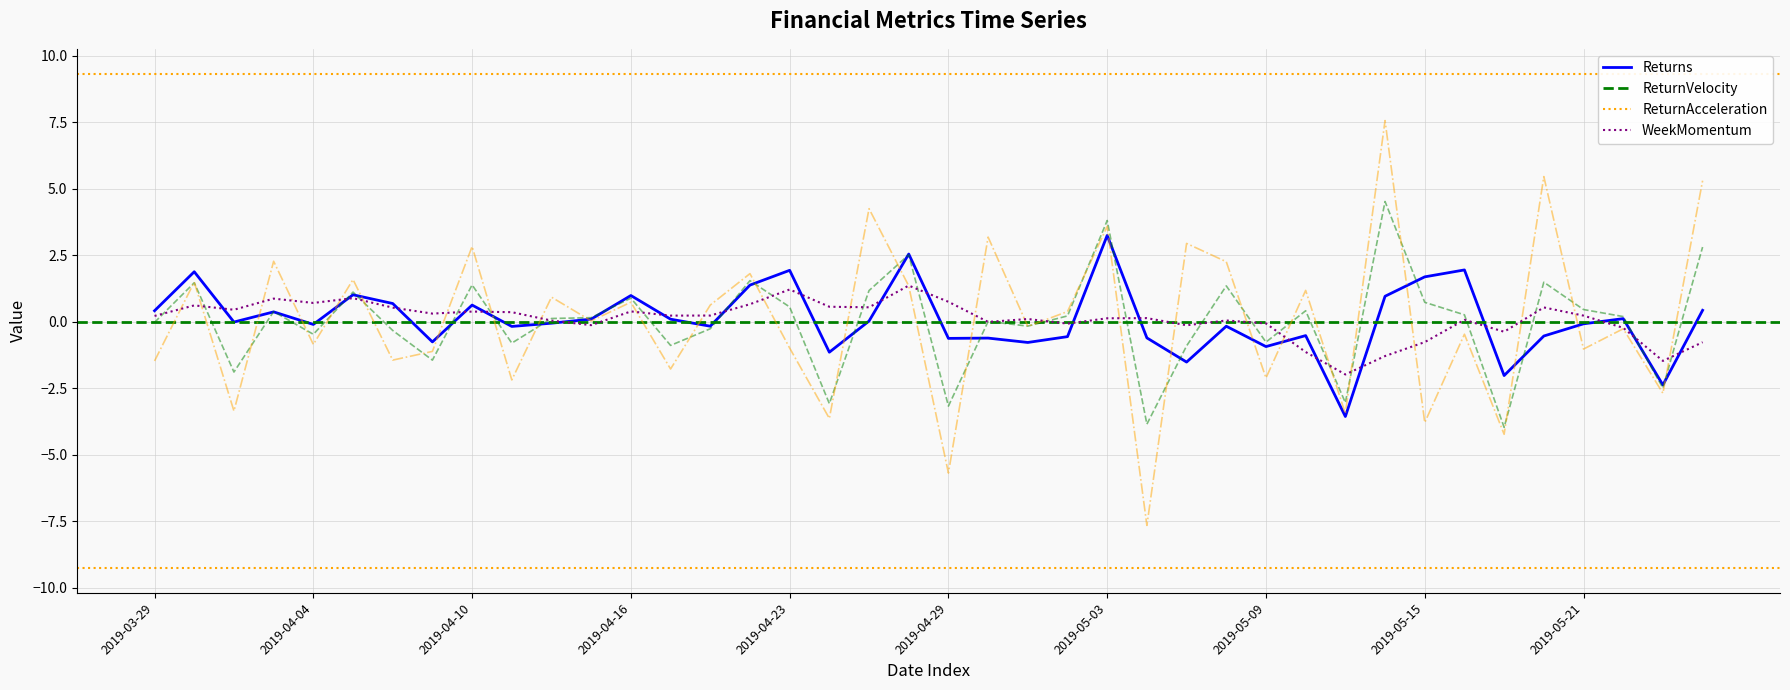

Where do WeekMomentum and ReturnVelocity first cross each other?

2019-03-29 and 2019-04-01